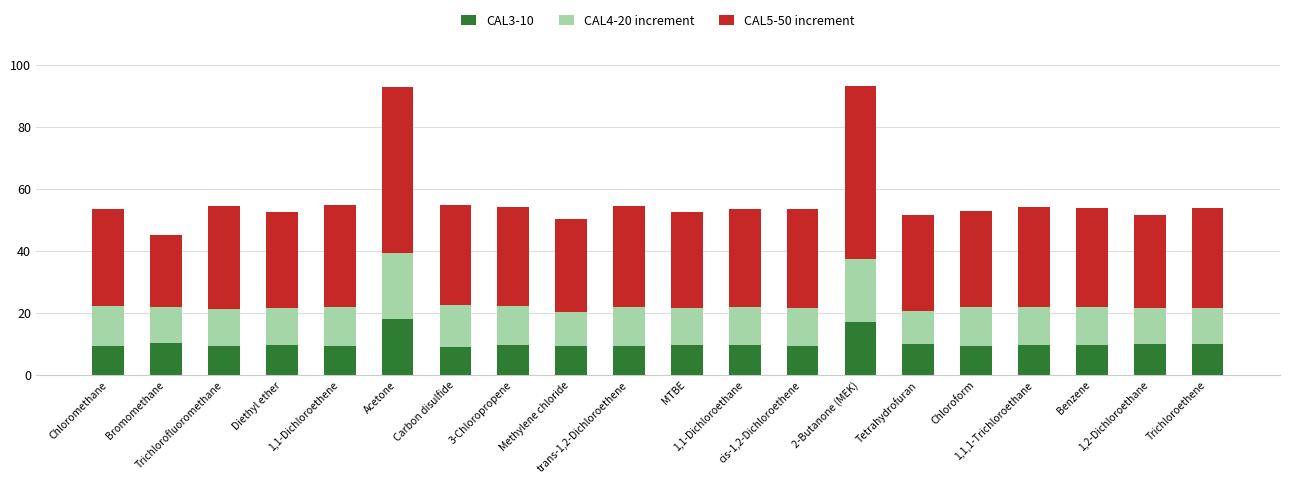

What is the average value of the CAL3-10 series?

10.3